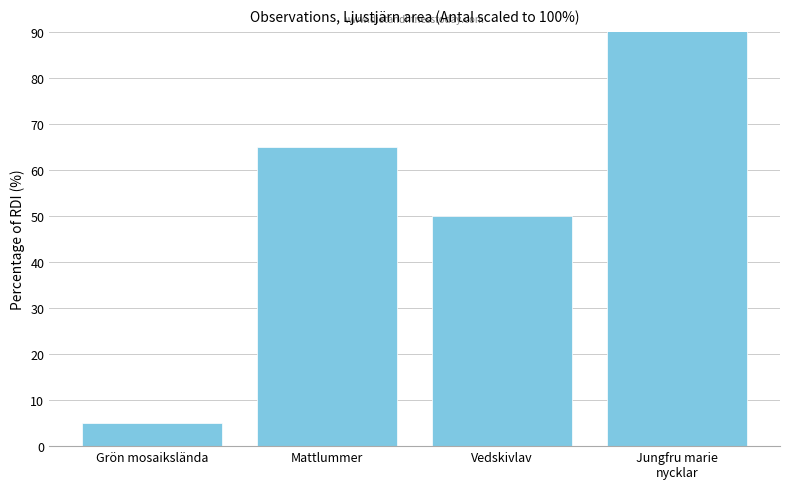

Between Mattlummer and Vedskivlav, which is larger?

Mattlummer